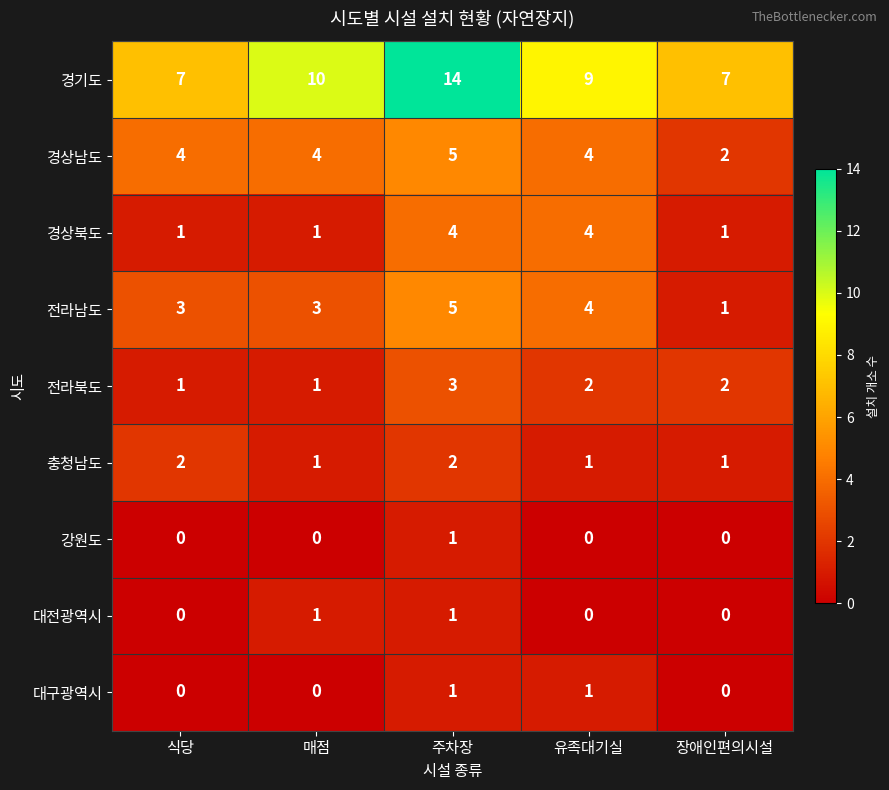

What is the average value of the 경기도 series?

9